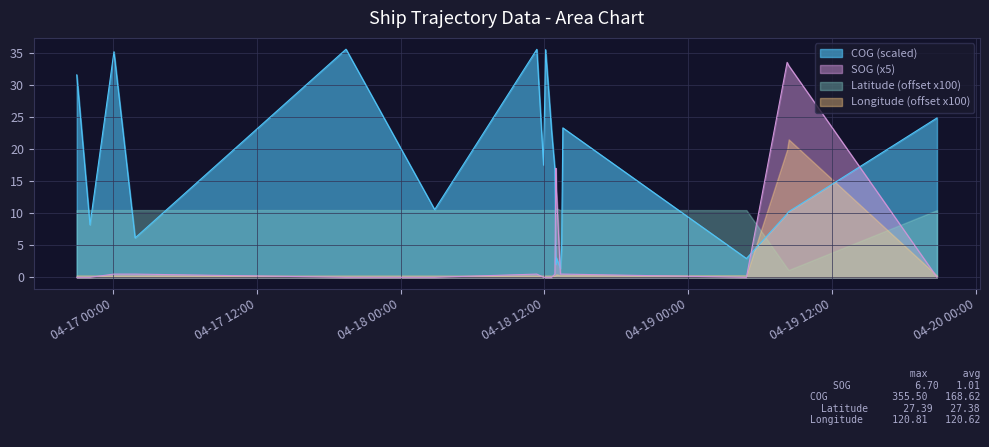

How many values in the COG series exceed 16?

10